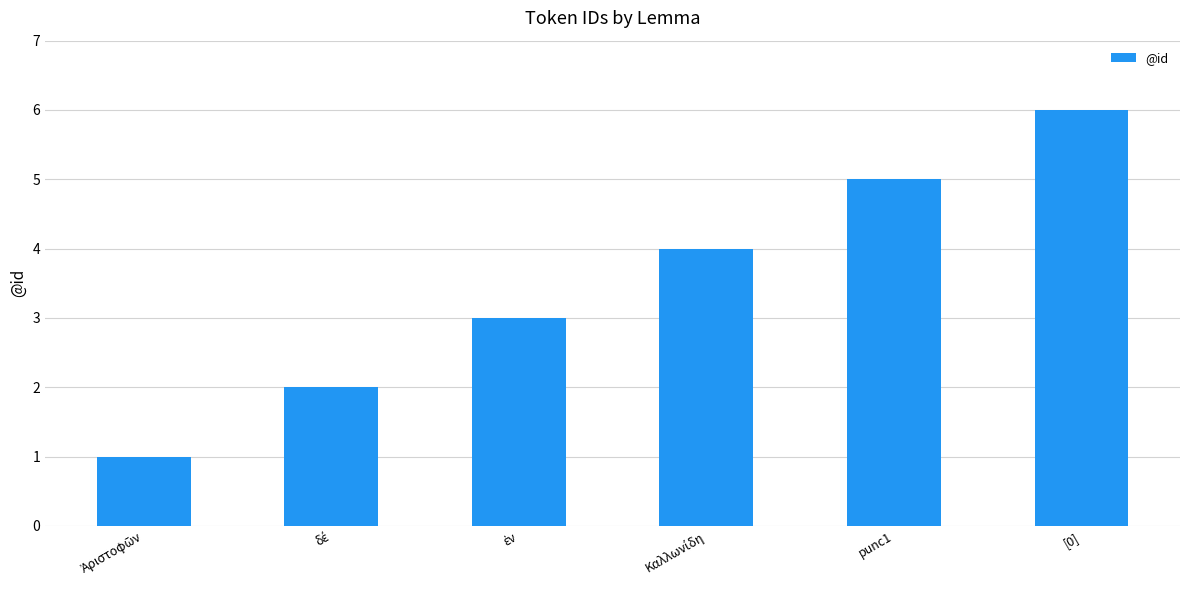

Which label corresponds to the largest value in the chart?

[0]